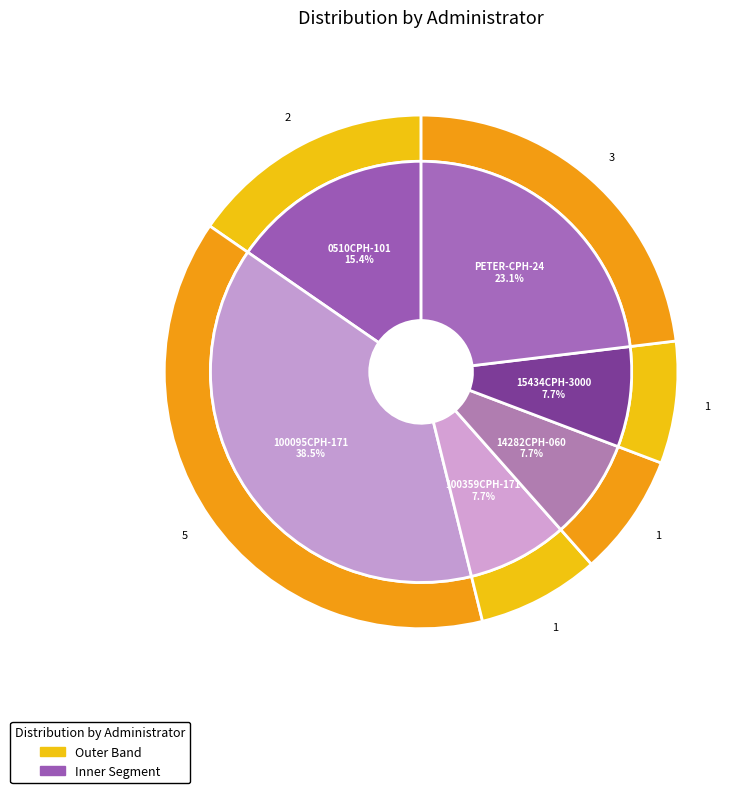

Count the number of slices in the pie.

6